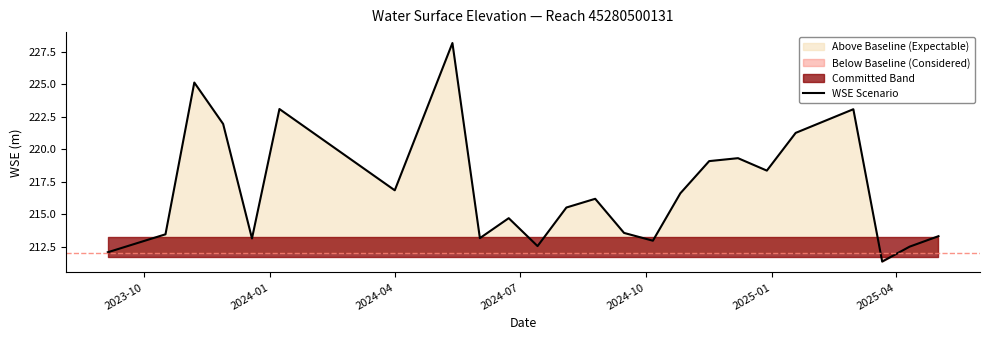

What is the highest value of the WSE Scenario series?

228.2